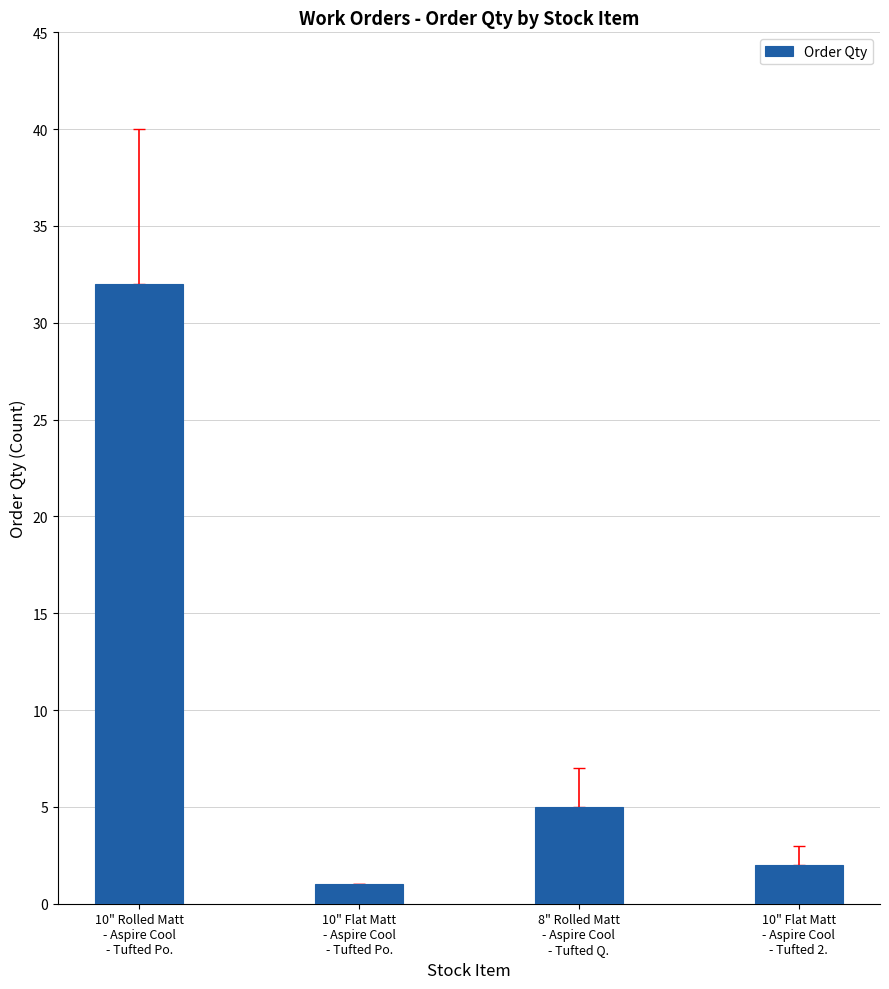

What is the difference between the maximum and minimum values?

31